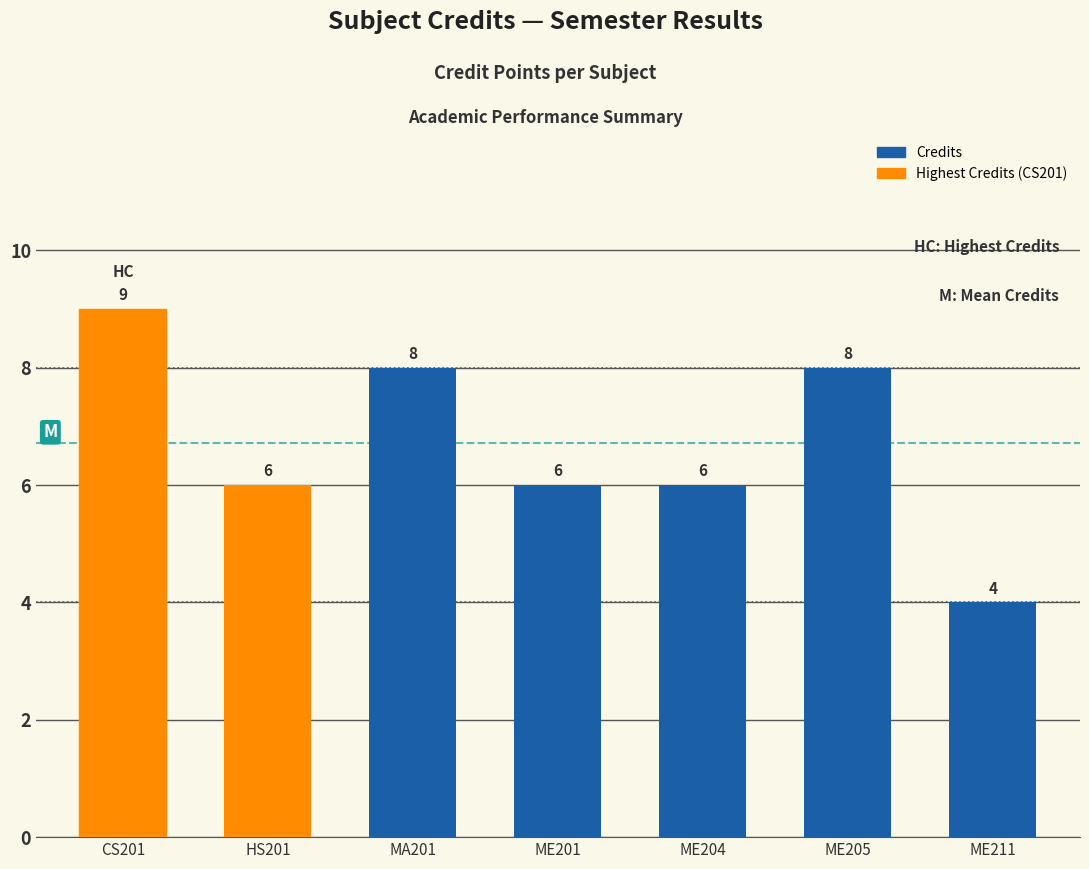

How many distinct data groups are displayed?

1